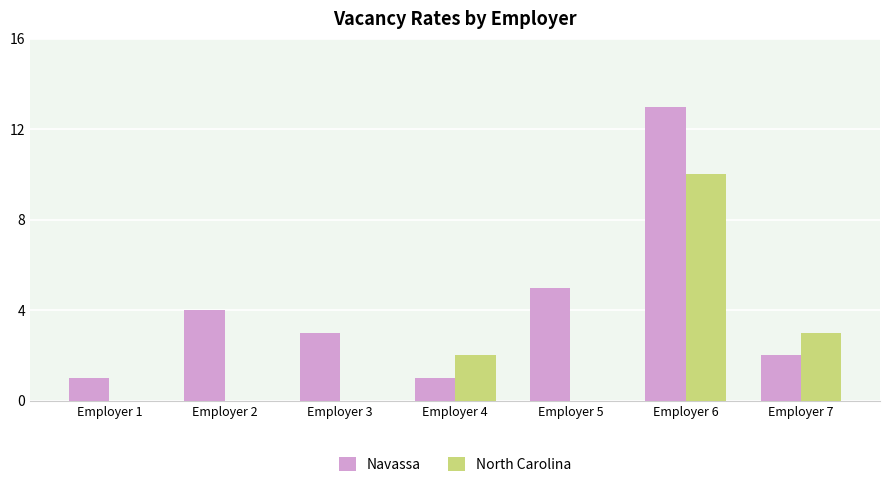

At which category is the sum across all series the highest?

Employer 6